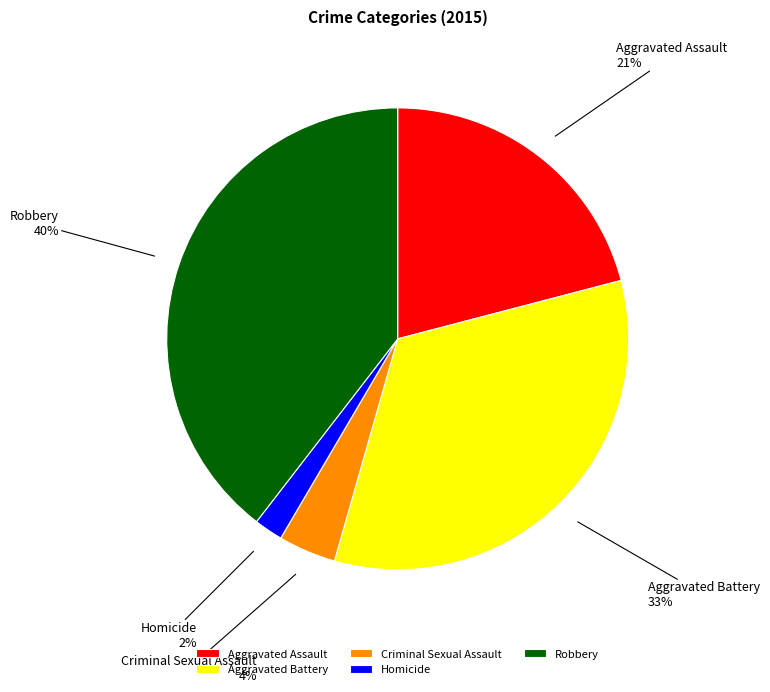

To the nearest percent, what portion does Aggravated Battery represent?

33%